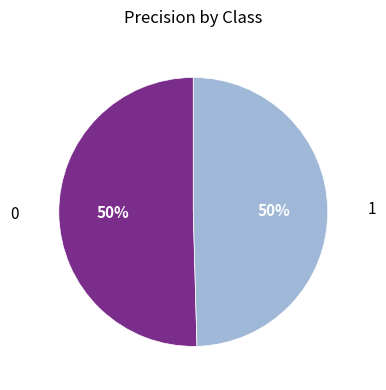

Is the sum of 1 and 0 greater than half?

Yes